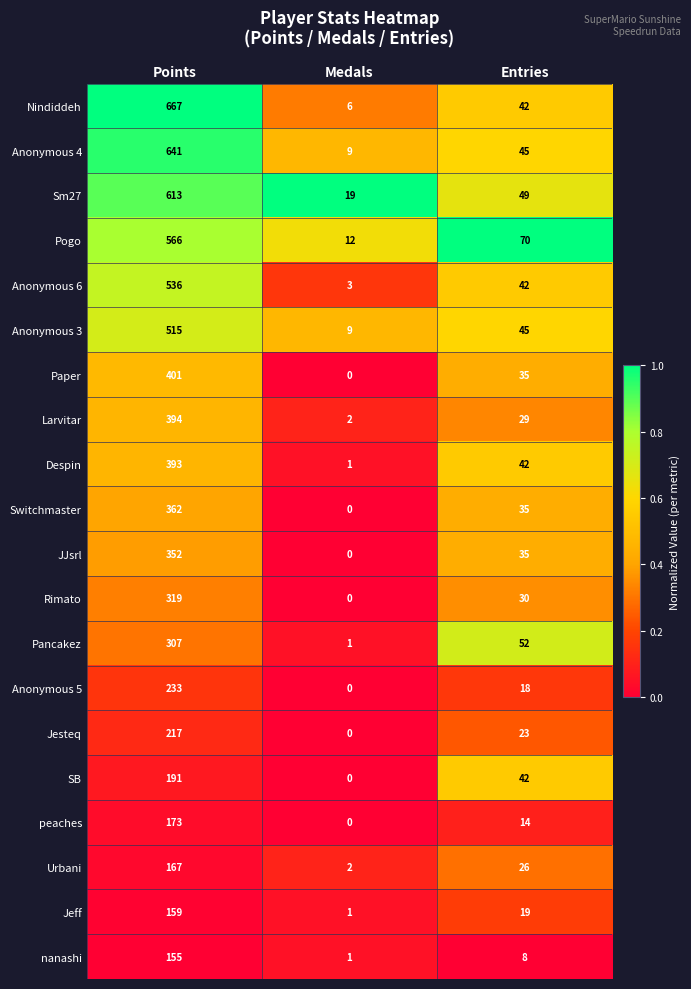

Which series has the largest total across all categories?

Nindiddeh